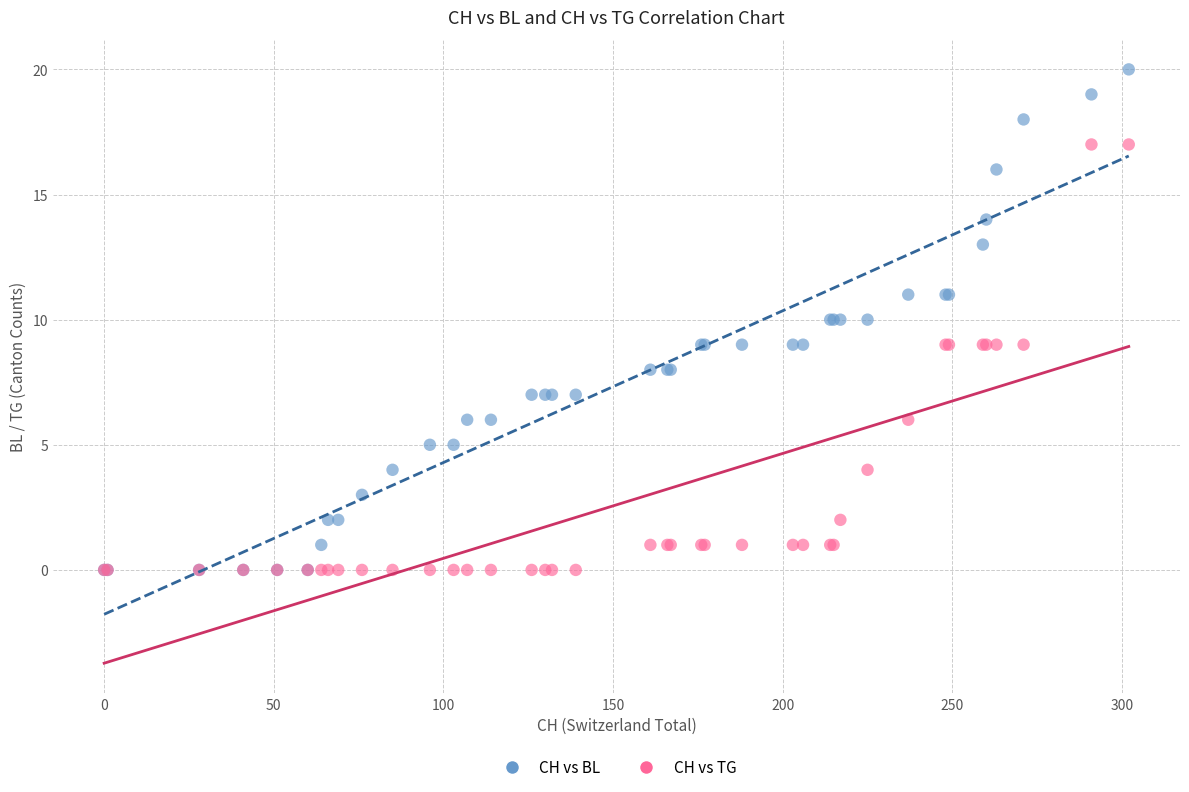

Which series has the largest Y range (max minus min)?

CH vs BL